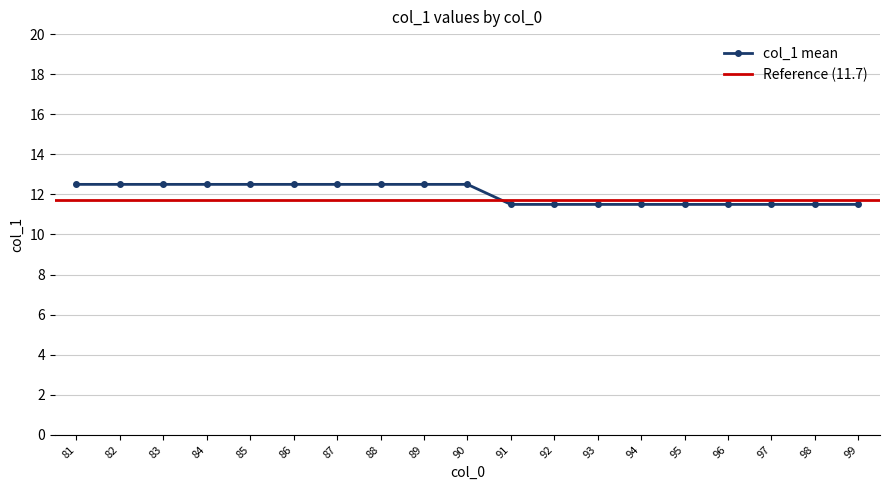

The value at 90 is 3.5. True or false?

False